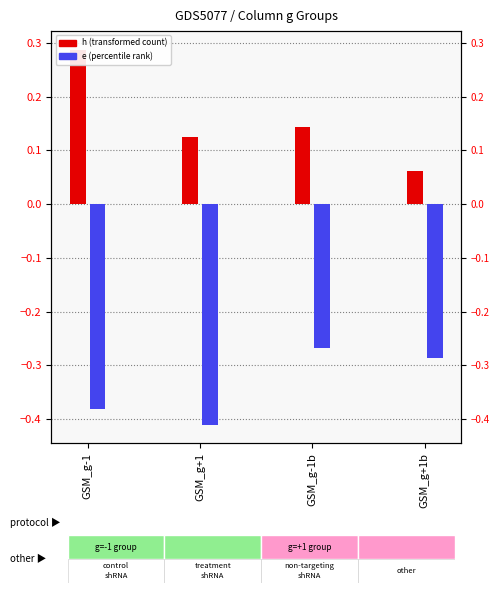

Reading left to right, list all the values displayed in this chart.

h (transformed count): 0.3	0.1	0.1	0.1
e (percentile rank): -0.4	-0.4	-0.3	-0.3